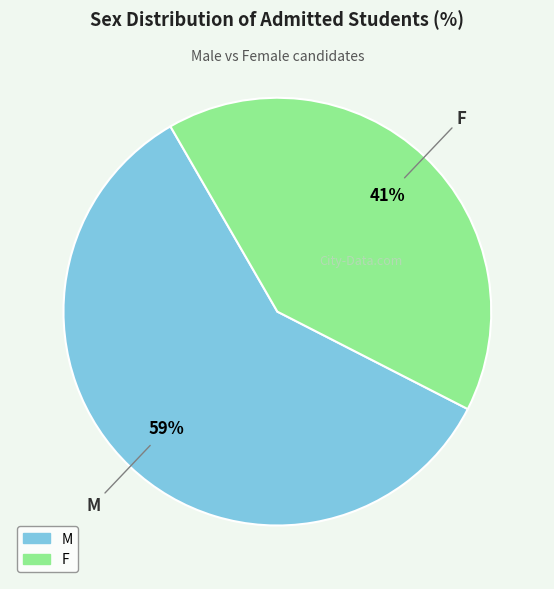

Is the sum of F and M greater than half?

Yes